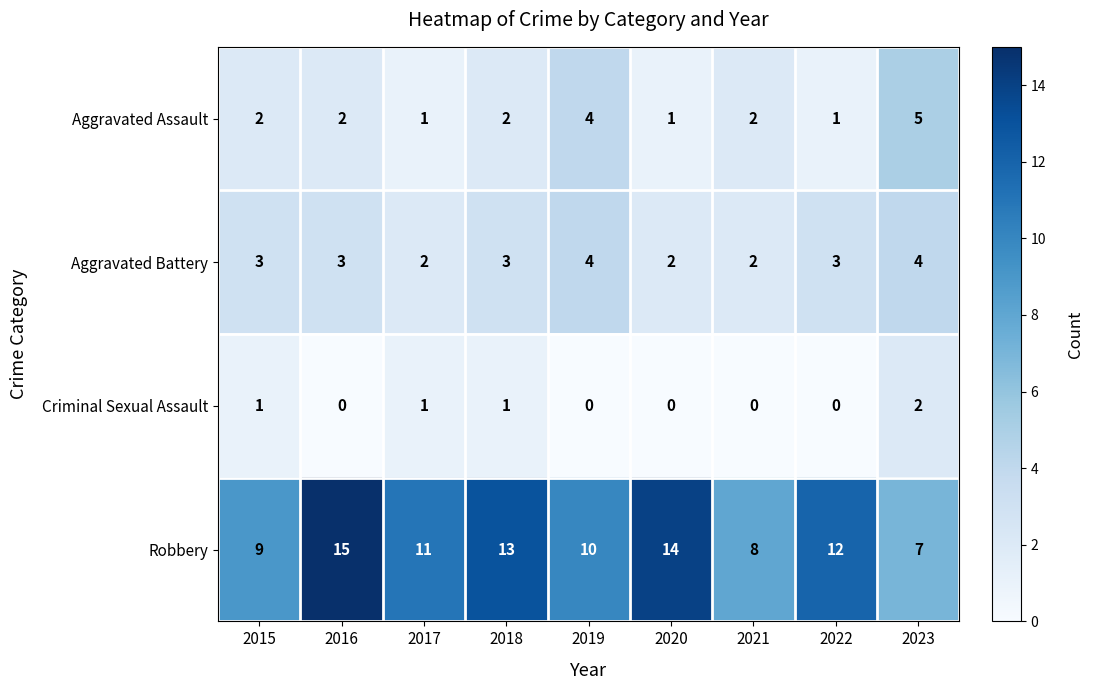

Count the Robbery values in the range 9 to 13.

5